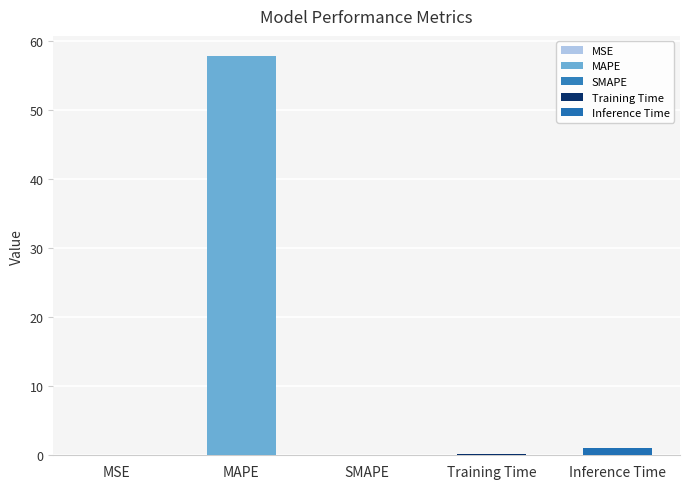

At which label is the value closest to 28?

Inference Time